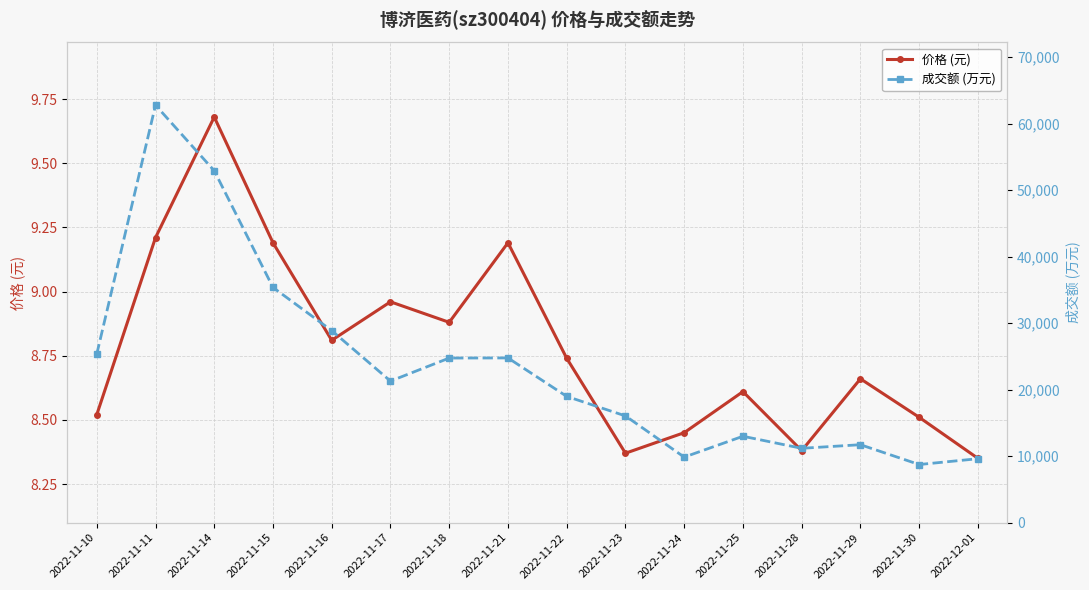

What is the value of the 价格 (元) point at the 13th from the left?

8.4